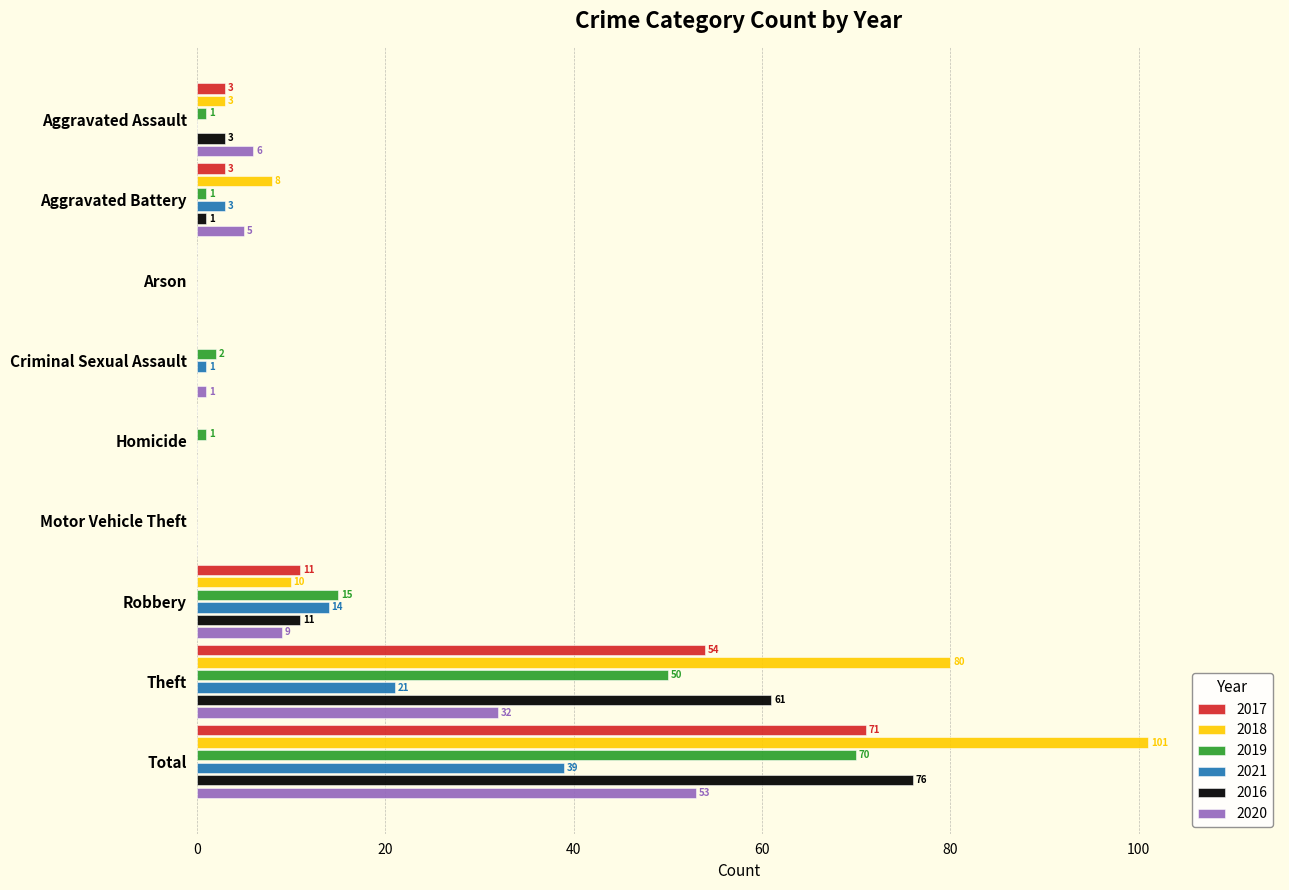

What value does the 2016 series have at Theft, to the nearest 10?

60